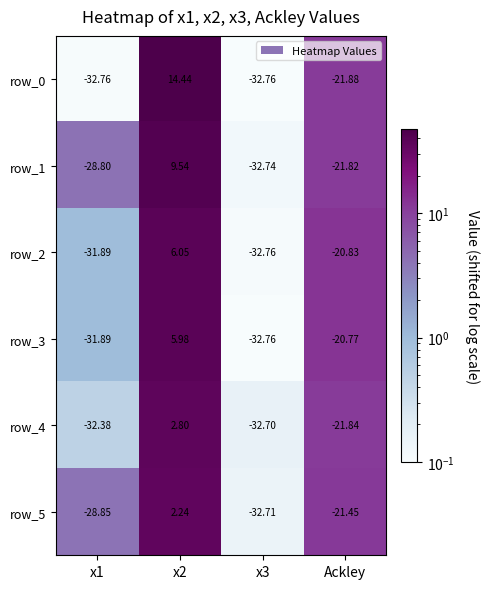

List the series in order of their peak value, highest first.

row_0, row_1, row_2, row_3, row_4, row_5